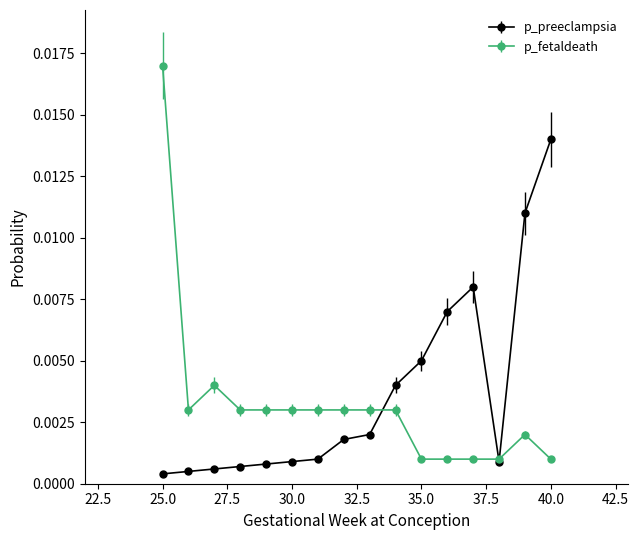

What are all the series names shown in the legend?

p_preeclampsia, p_fetaldeath